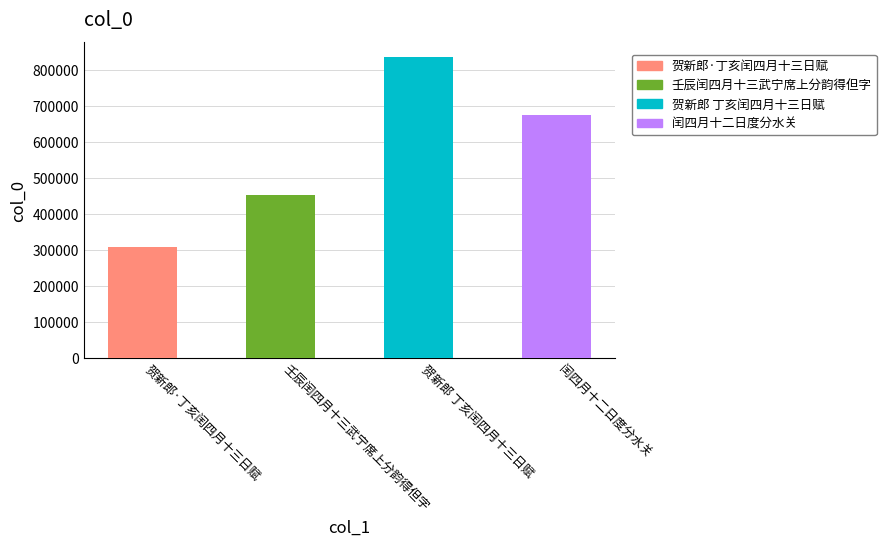

Reading right to left, list all the values displayed in this chart.

闰四月十二日度分水关=674634	贺新郎 丁亥闰四月十三日赋=836268	壬辰闰四月十三武宁席上分韵得但字=453374	贺新郎·丁亥闰四月十三日赋=309047